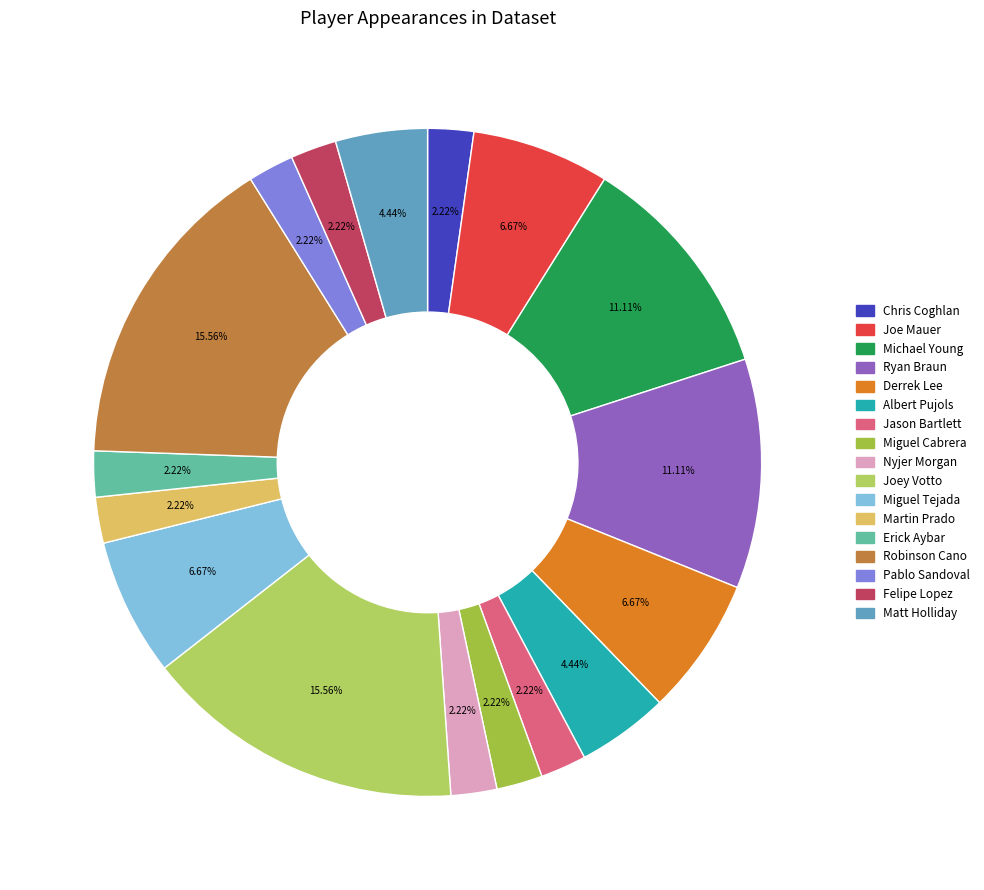

To the nearest percent, what is the difference between the largest and smallest slice percentages?

13%